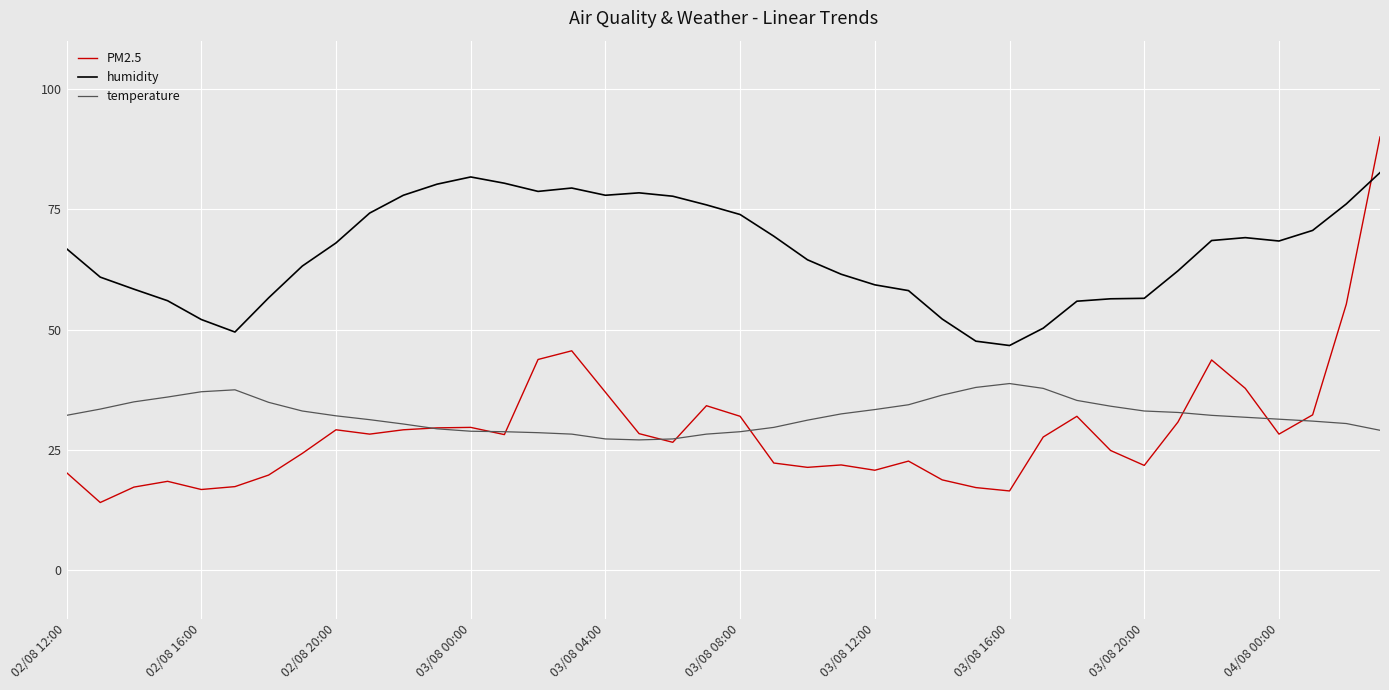

Which series has the largest total across all categories?

humidity